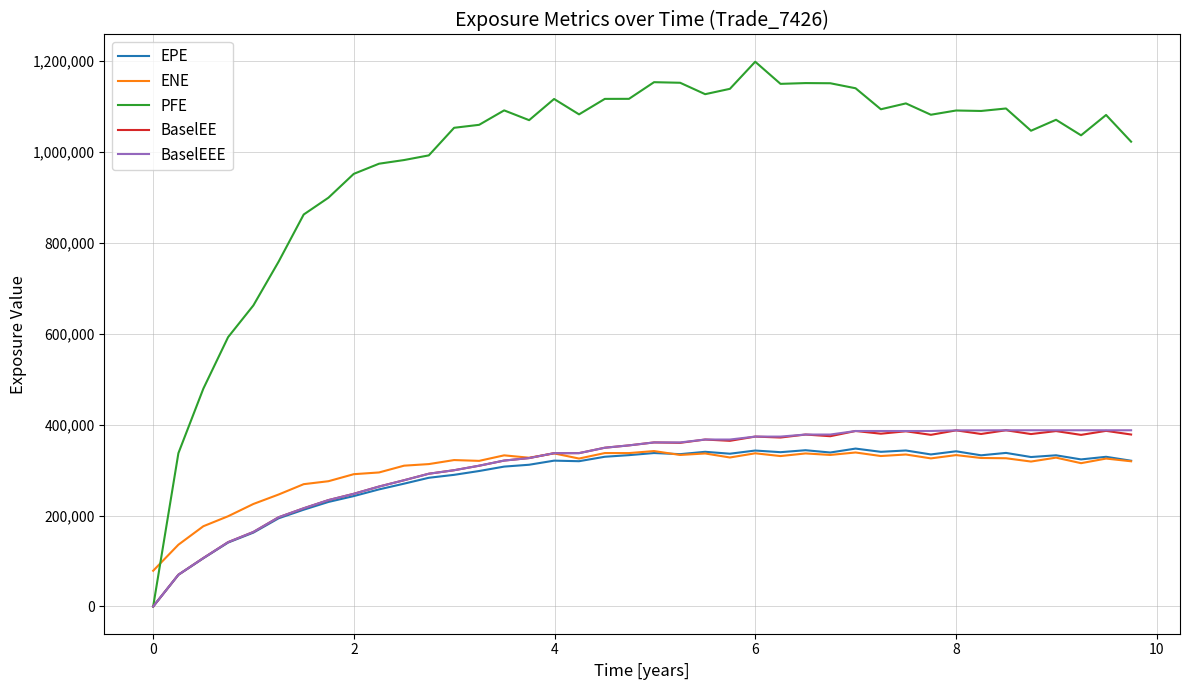

Does the chart have visible grid lines?

Yes